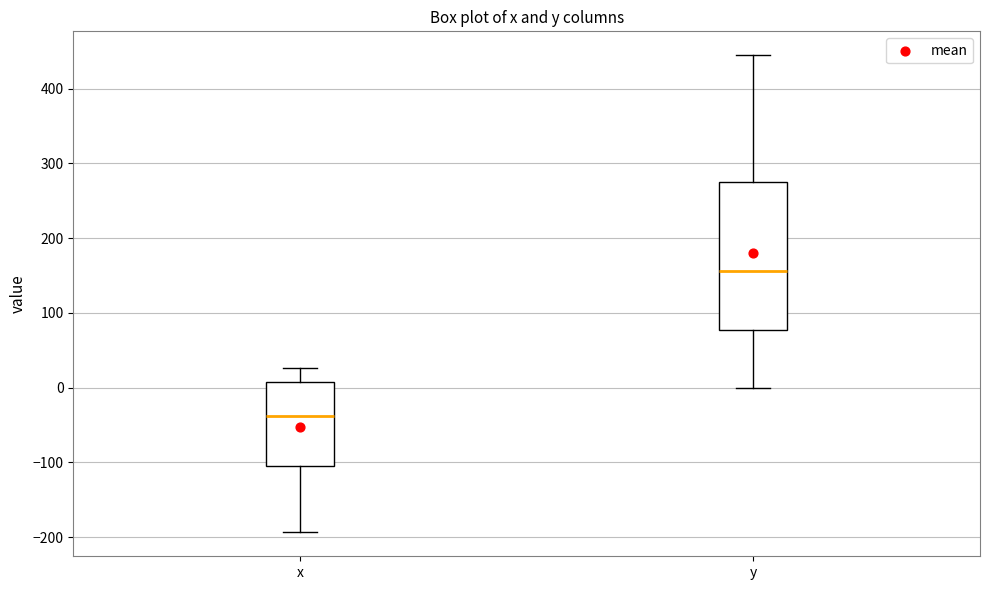

Which box has the highest median line?

y